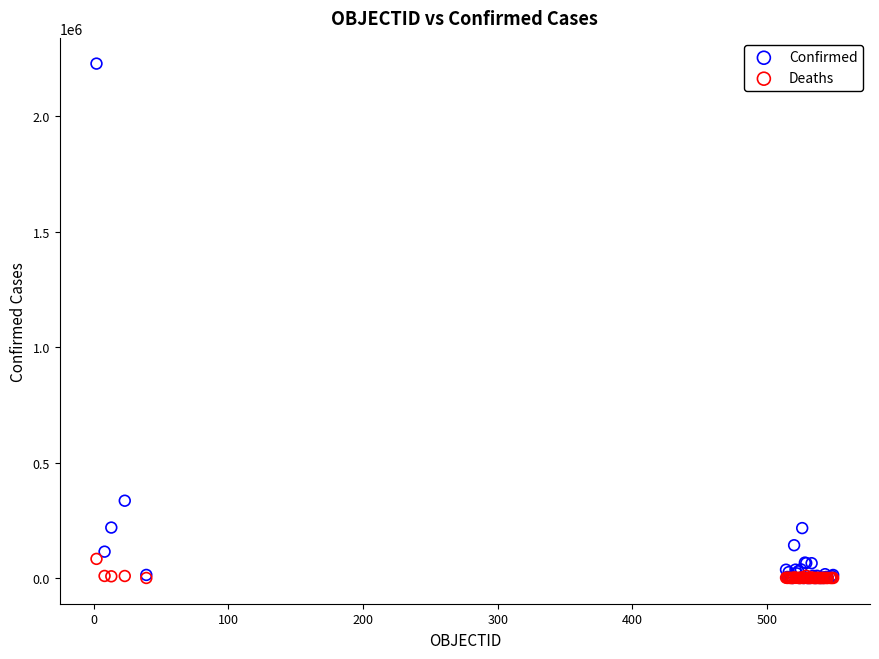

What are all the series names shown in the legend?

Confirmed, Deaths